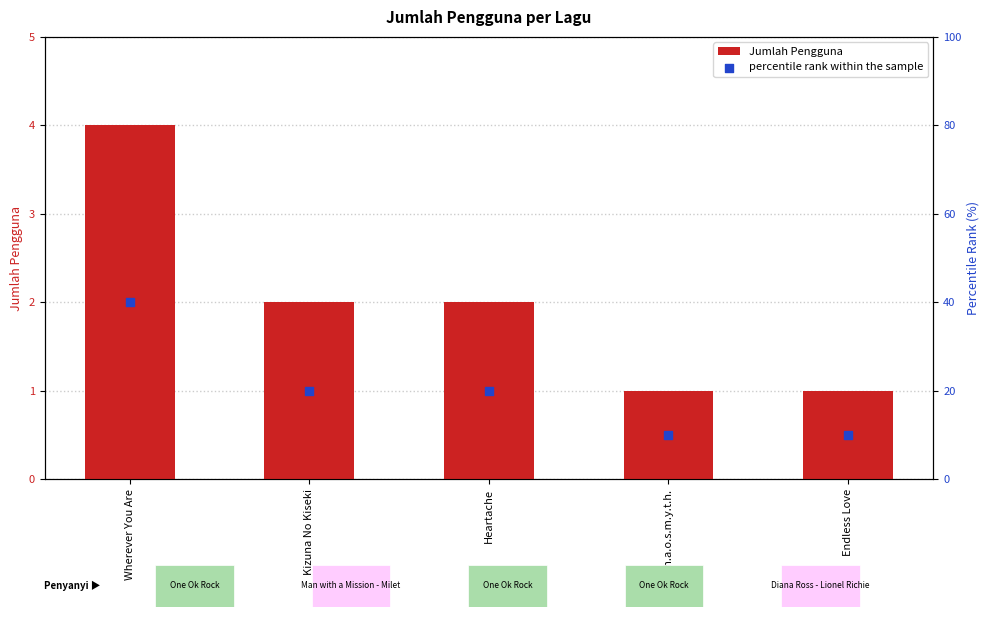

Is the value of percentile rank within the sample at Wherever You Are greater than the value of Jumlah Pengguna at Wherever You Are?

Yes